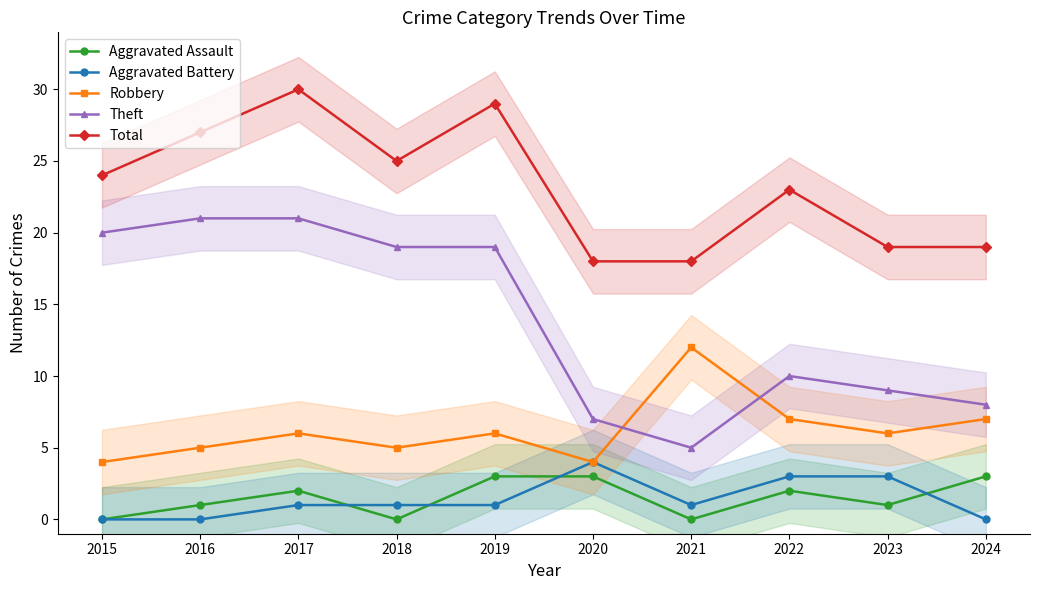

Which category has the lowest value in the Aggravated Battery series?

2015